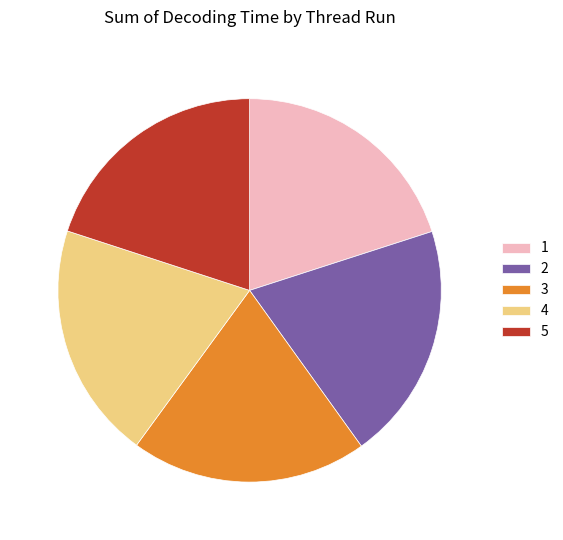

Is there any slice that represents more than half of the pie?

No